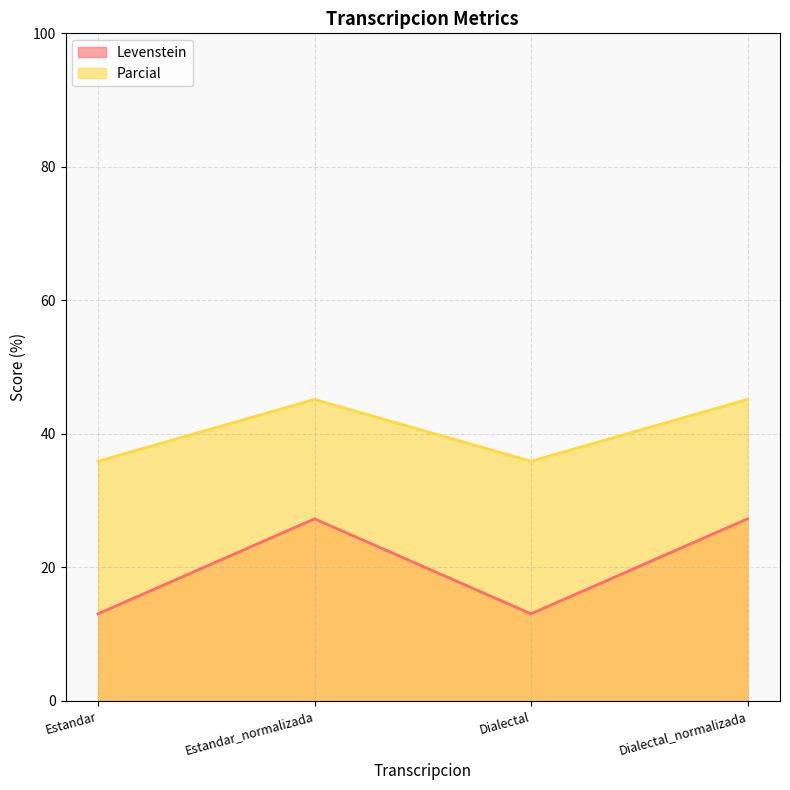

At how many categories does at least one series exceed 39?

2